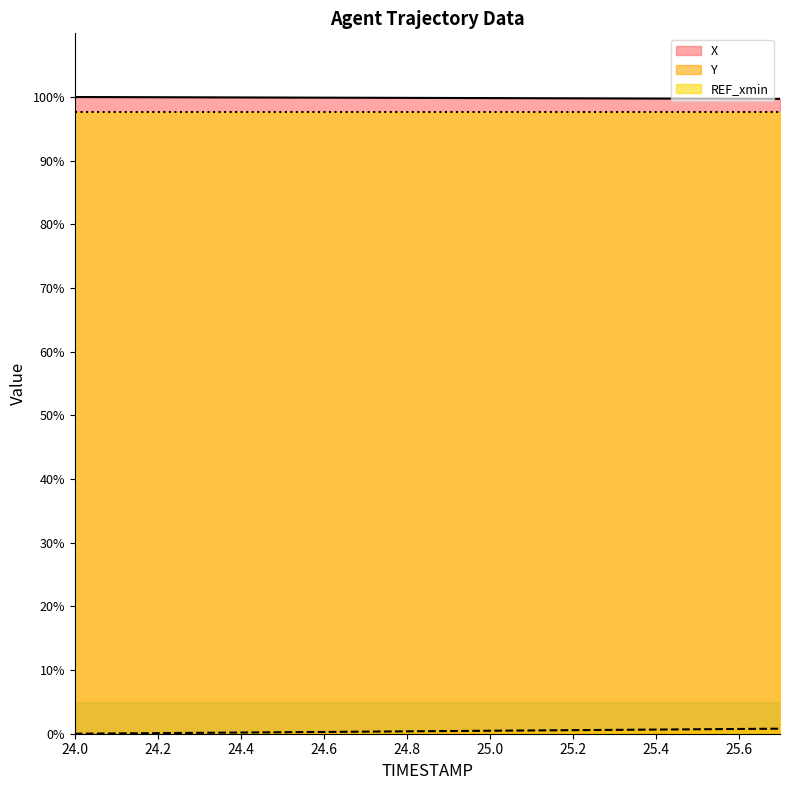

Reading left to right, list all the values displayed in this chart.

X: 24.0=100.0	24.1=100.0	24.2=100.0	24.3=99.9	24.4=99.9	24.5=99.9	24.6=99.9	24.7=99.9	24.8=99.9	24.9=99.8	25.0=99.8	25.1=99.8	25.2=99.8	25.3=99.8	25.4=99.8	25.5=99.7	25.6=99.7	25.7=99.7
Y: 24.0=0.0	24.1=0.0	24.2=0.1	24.3=0.1	24.4=0.2	24.5=0.2	24.6=0.3	24.7=0.3	24.8=0.4	24.9=0.4	25.0=0.5	25.1=0.5	25.2=0.6	25.3=0.6	25.4=0.7	25.5=0.7	25.6=0.7	25.7=0.8